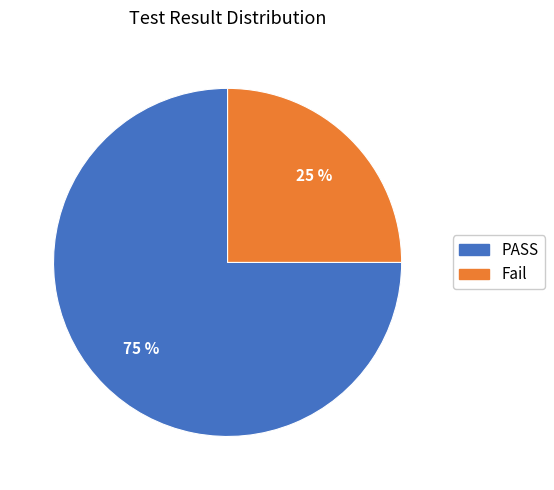

To the nearest percent, what percentage of the pie is PASS?

75%